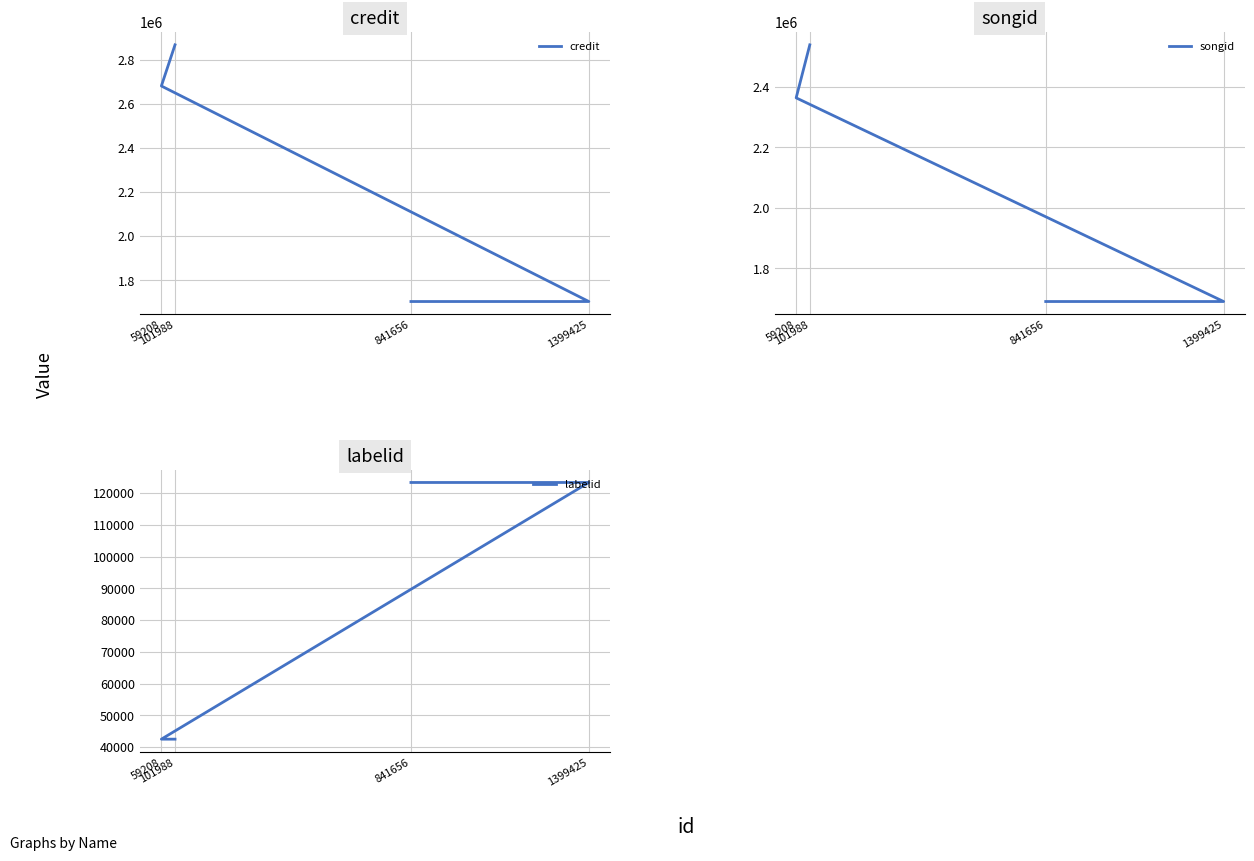

True or false: songid and labelid intersect in this chart.

False